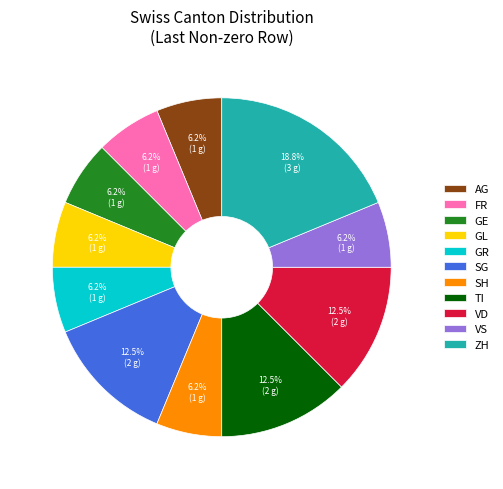

Is the sum of SH and GR greater than half?

No